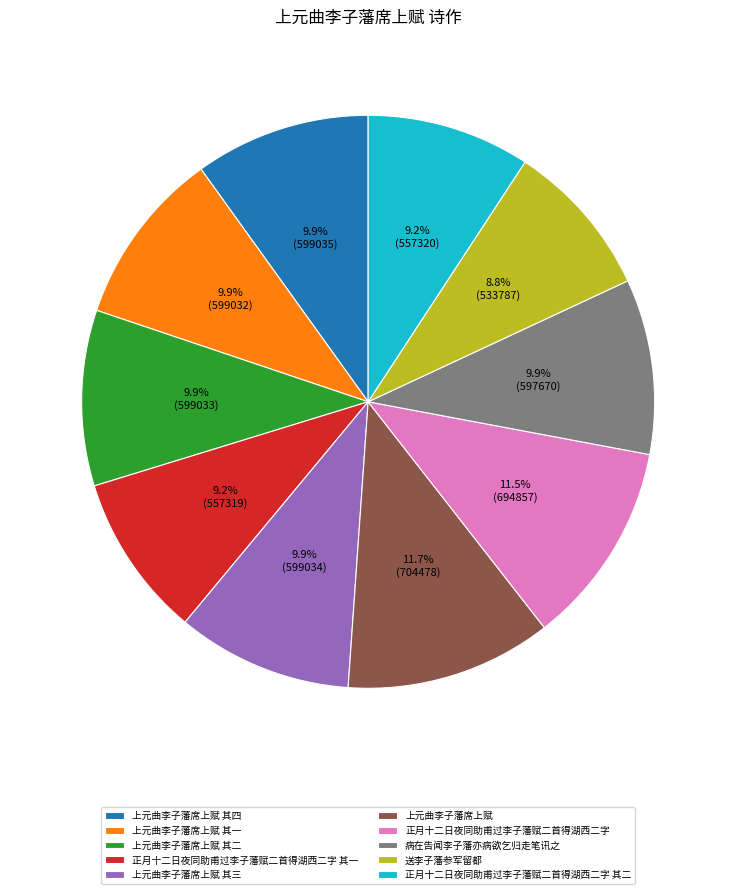

To the nearest percent, what is the difference between the 病在告闻李子藩亦病欲乞归走笔讯之 and 正月十二日夜同助甫过李子藩赋二首得湖西二字 其一 slice percentages?

1%